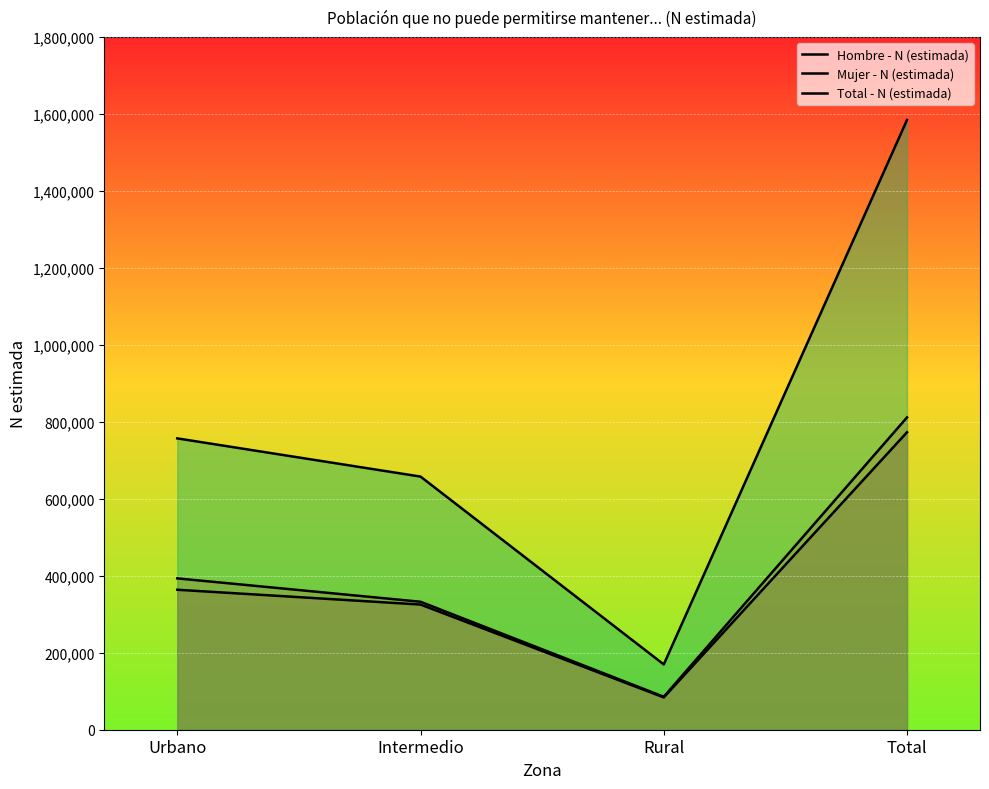

True or false: Total - N (estimada) and Hombre - N (estimada) cross at least once.

False